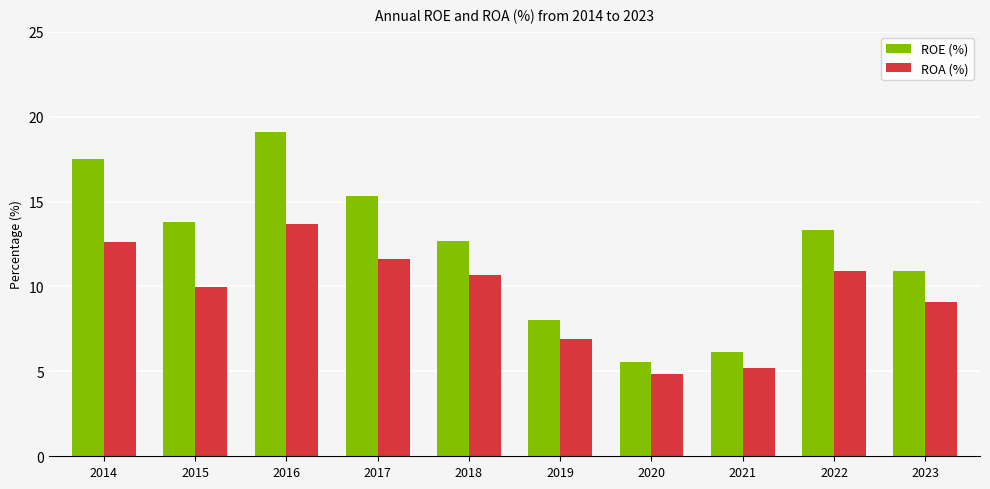

Rank the series by their average value, from lowest to highest.

ROA (%), ROE (%)